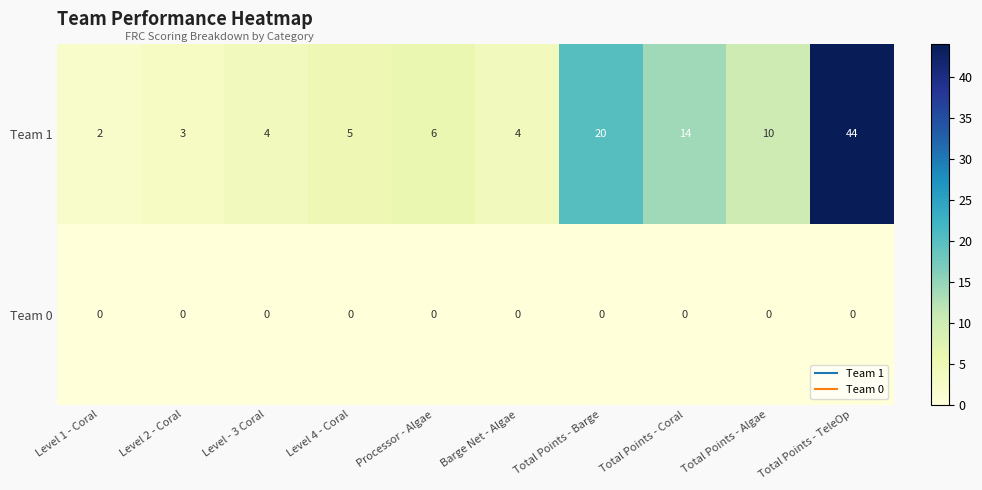

Reading right to left, what are all the values shown in this chart?

Team 1: Total Points - TeleOp=44	Total Points - Algae=10	Total Points - Coral=14	Total Points - Barge=20	Barge Net - Algae=4	Processor - Algae=6	Level 4 - Coral=5	Level - 3 Coral=4	Level 2 - Coral=3	Level 1 - Coral=2
Team 0: Total Points - TeleOp=0	Total Points - Algae=0	Total Points - Coral=0	Total Points - Barge=0	Barge Net - Algae=0	Processor - Algae=0	Level 4 - Coral=0	Level - 3 Coral=0	Level 2 - Coral=0	Level 1 - Coral=0